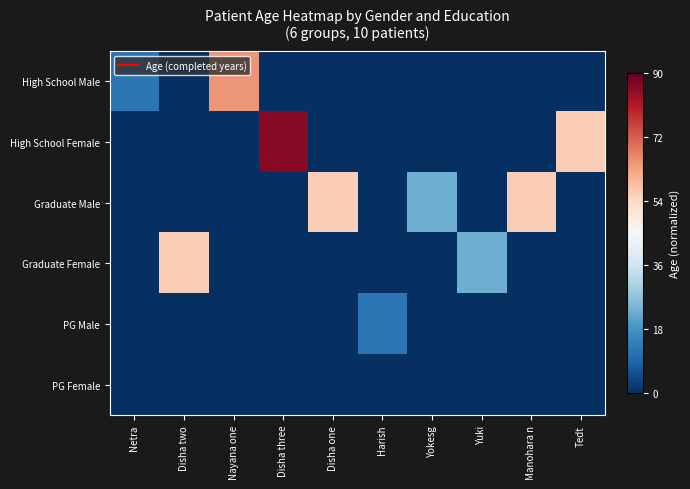

Which series has the widest spread of values?

High School Female